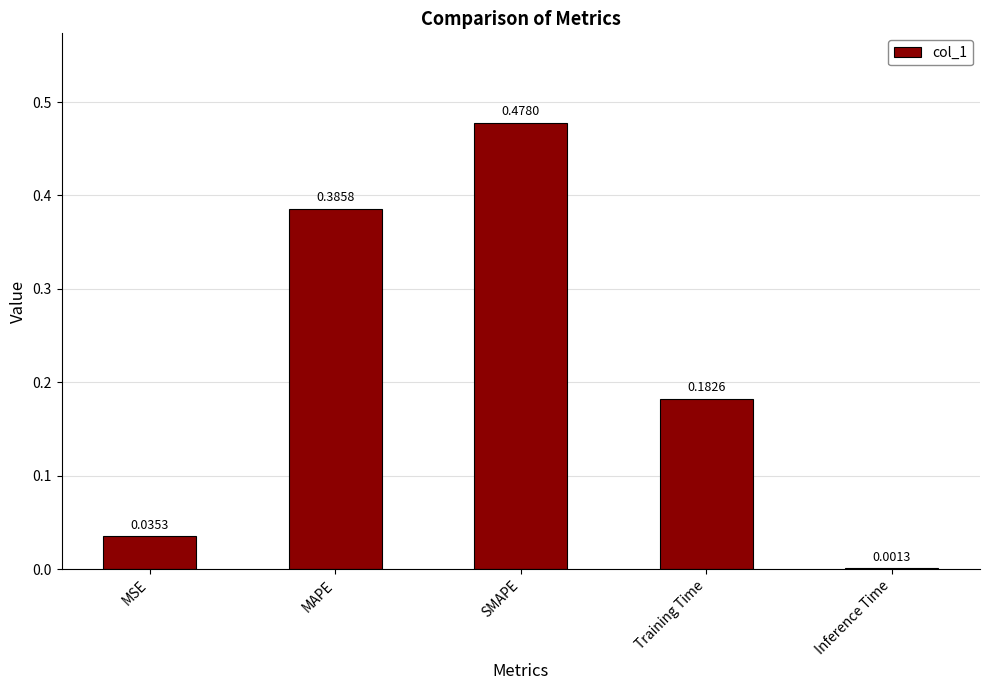

What is the sum of all values?

1.1